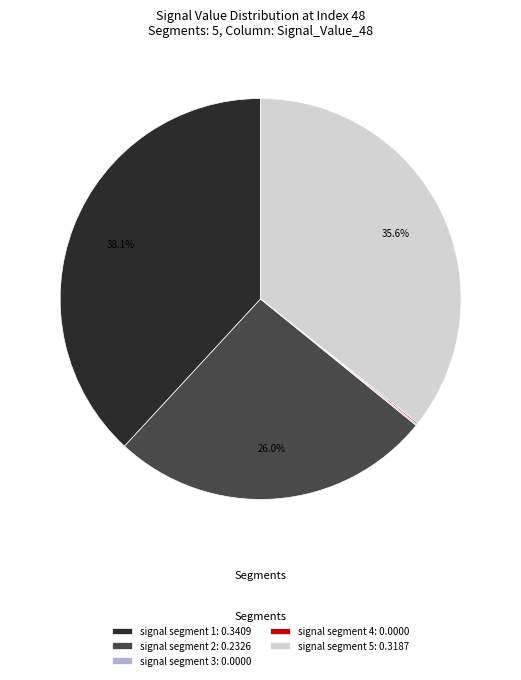

Does any single category account for the majority?

No